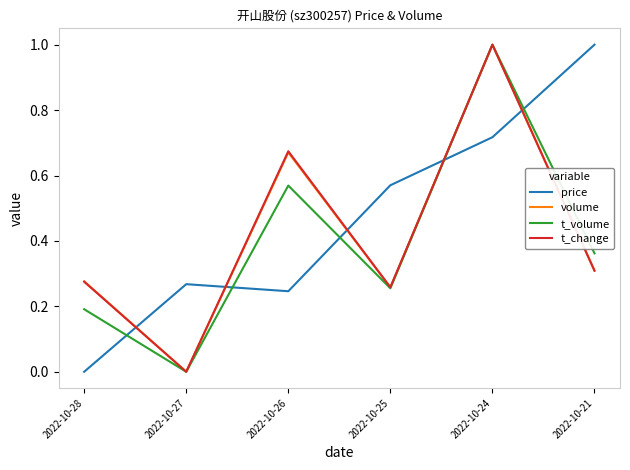

True or false: t_change has a value of 0.3 at 2022-10-21.

True